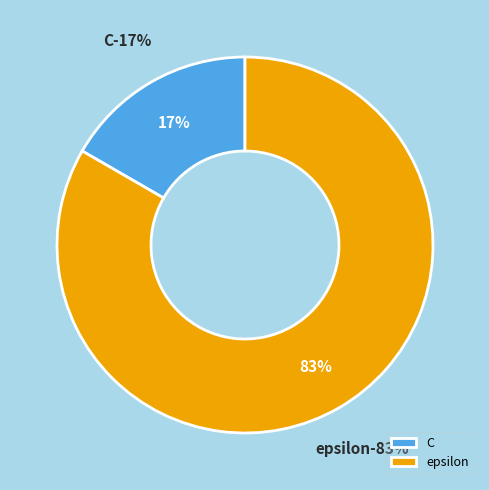

Between epsilon and C, which is larger?

epsilon